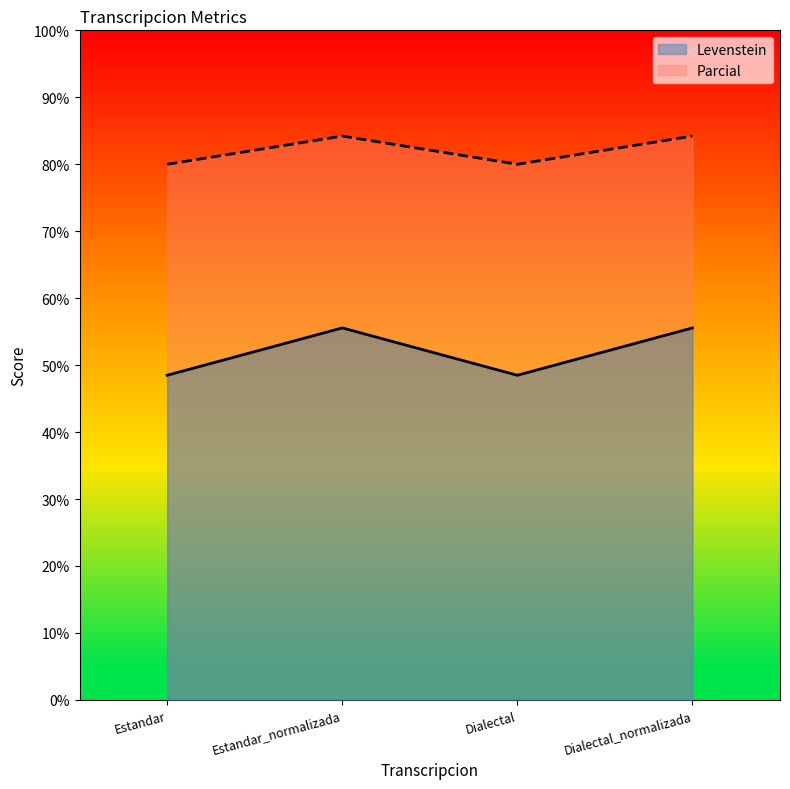

At which category is the sum across all series the highest?

Estandar_normalizada